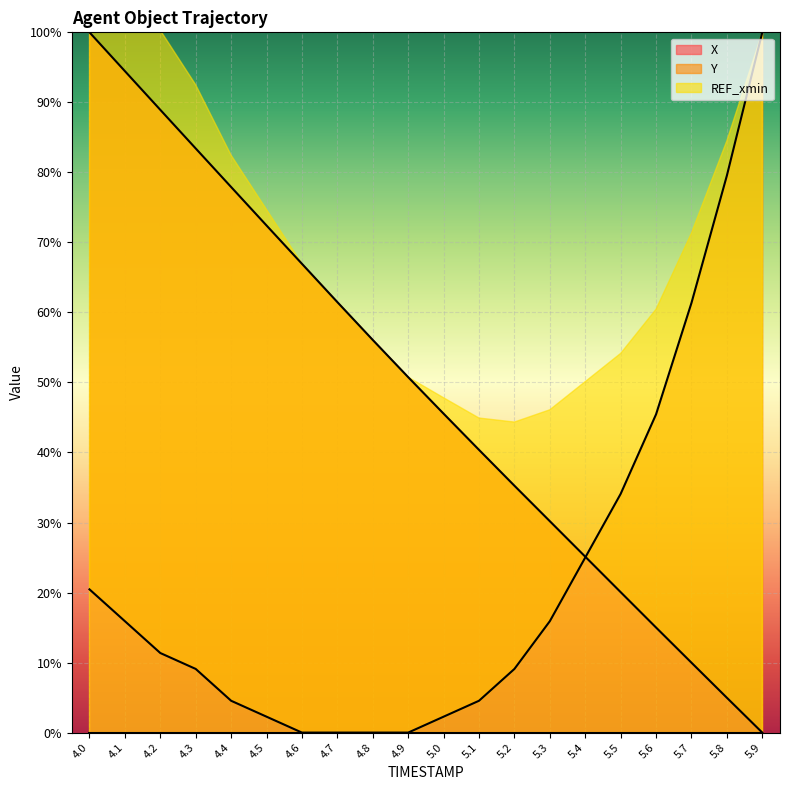

What is the difference between the maximum and second lowest values in the X series?

95.0